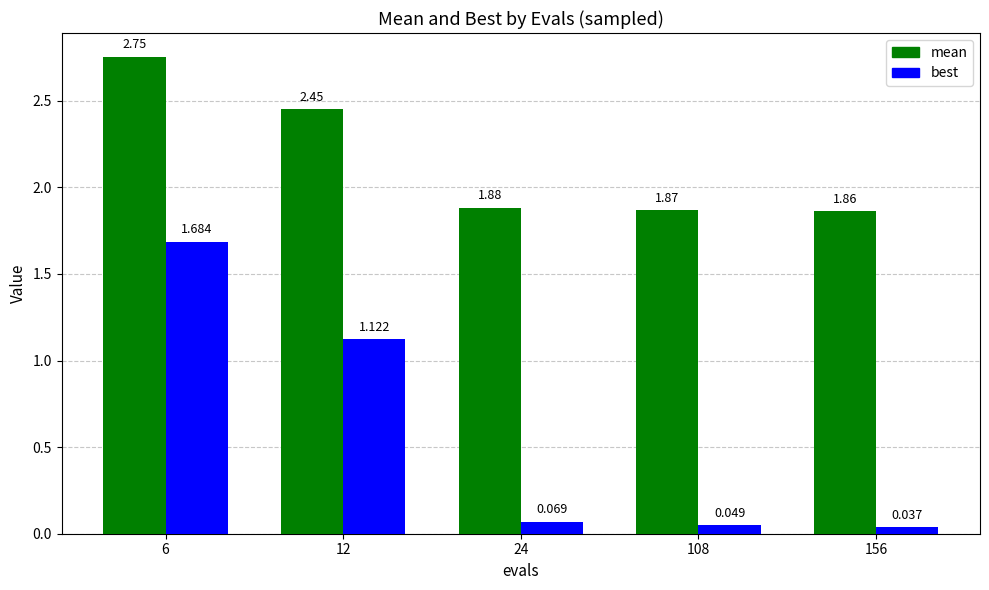

Which series changed the most between 6 and 156?

best